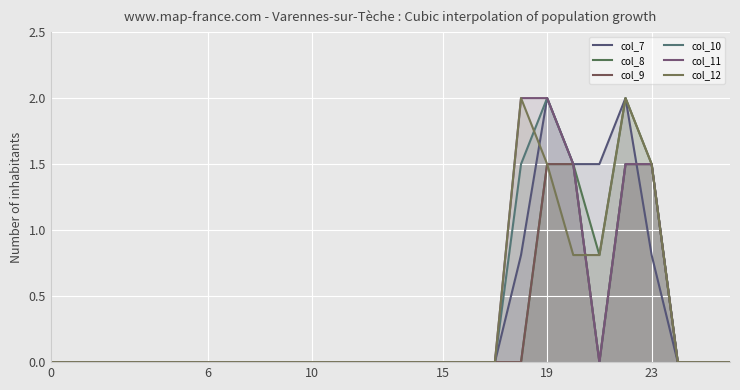

Reading left to right, list all the values displayed in this chart.

col_7: 0.0	0.0	0.0	0.0	0.0	0.0	0.0	0.0	0.0	0.0	0.0	0.0	0.0	0.0	0.0	0.0	0.0	0.0	0.8	2.0	1.5	1.5	2.0	0.8	0.0	0.0	0.0
col_8: 0.0	0.0	0.0	0.0	0.0	0.0	0.0	0.0	0.0	0.0	0.0	0.0	0.0	0.0	0.0	0.0	0.0	0.0	0.0	1.5	1.5	0.8	2.0	1.5	0.0	0.0	0.0
col_9: 0.0	0.0	0.0	0.0	0.0	0.0	0.0	0.0	0.0	0.0	0.0	0.0	0.0	0.0	0.0	0.0	0.0	0.0	0.0	1.5	1.5	0.0	1.5	1.5	0.0	0.0	0.0
col_10: 0.0	0.0	0.0	0.0	0.0	0.0	0.0	0.0	0.0	0.0	0.0	0.0	0.0	0.0	0.0	0.0	0.0	0.0	1.5	2.0	1.5	0.0	1.5	1.5	0.0	0.0	0.0
col_11: 0.0	0.0	0.0	0.0	0.0	0.0	0.0	0.0	0.0	0.0	0.0	0.0	0.0	0.0	0.0	0.0	0.0	0.0	2.0	2.0	1.5	0.0	1.5	1.5	0.0	0.0	0.0
col_12: 0.0	0.0	0.0	0.0	0.0	0.0	0.0	0.0	0.0	0.0	0.0	0.0	0.0	0.0	0.0	0.0	0.0	0.0	2.0	1.5	0.8	0.8	2.0	1.5	0.0	0.0	0.0